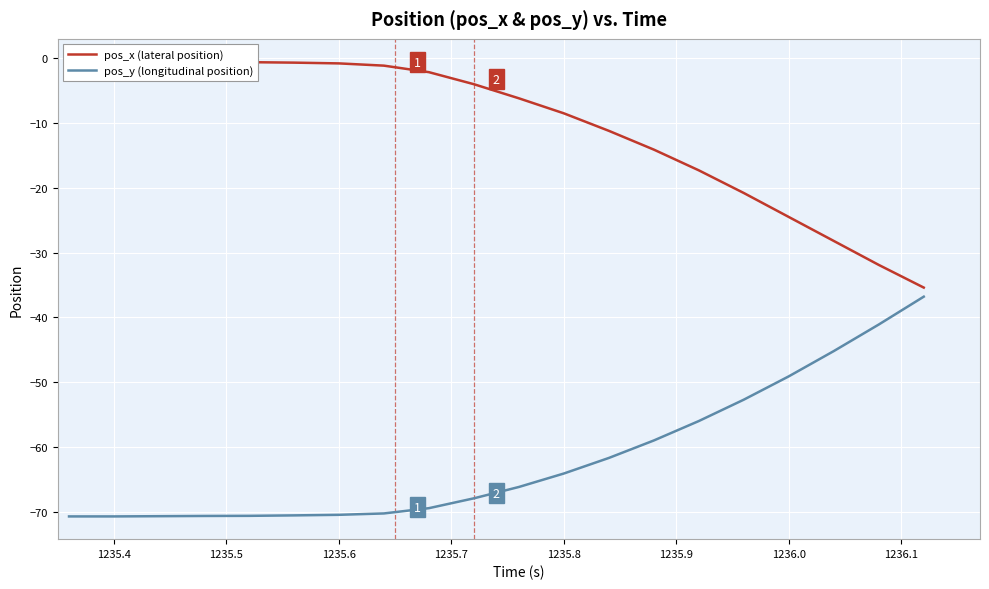

Count the number of categories in the chart.

20